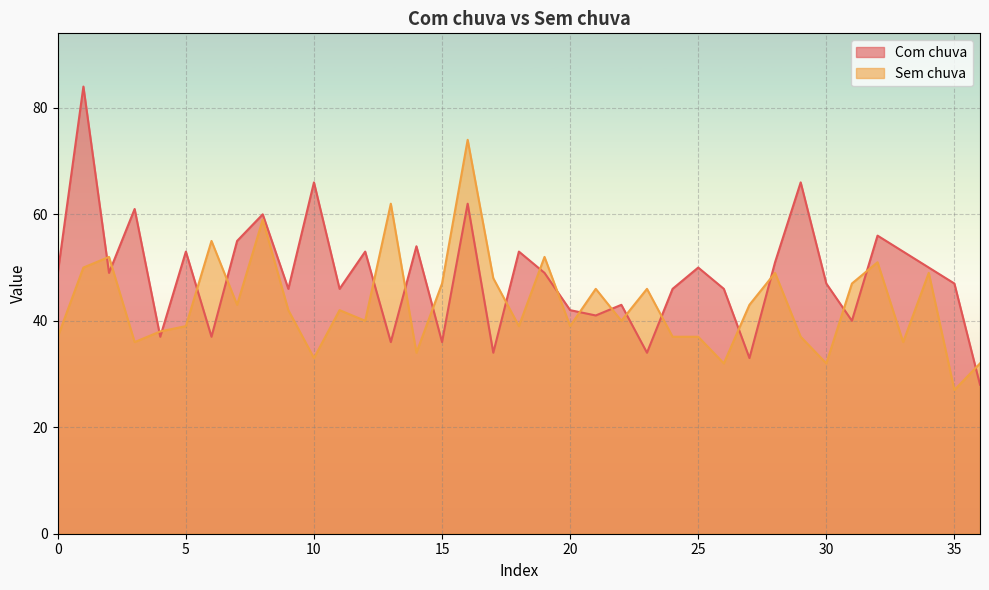

Which series ends up on top after the final intersection of Com chuva and Sem chuva?

Sem chuva